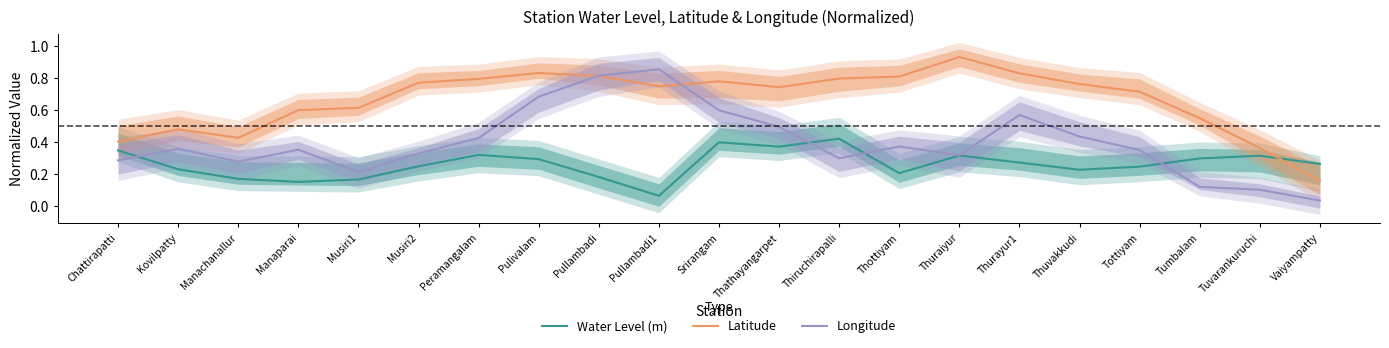

Does the chart display data point markers on the line(s)?

No